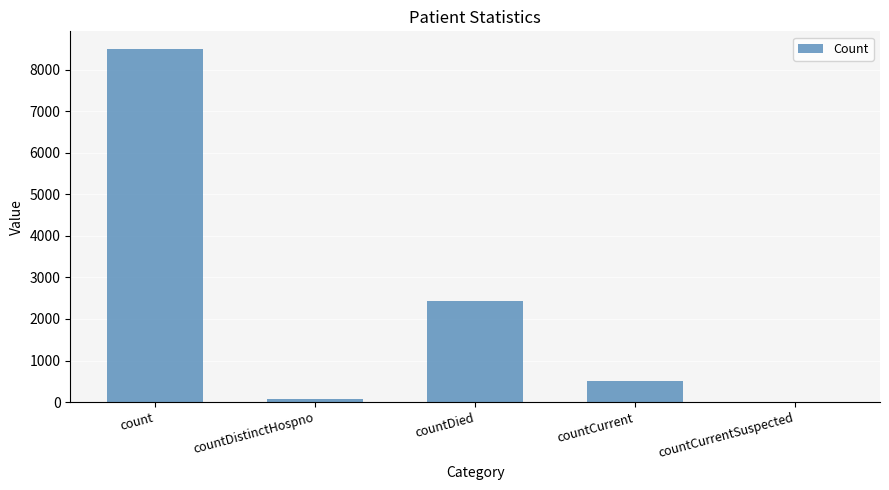

Which has a higher value, countDistinctHospno or countCurrentSuspected?

countDistinctHospno